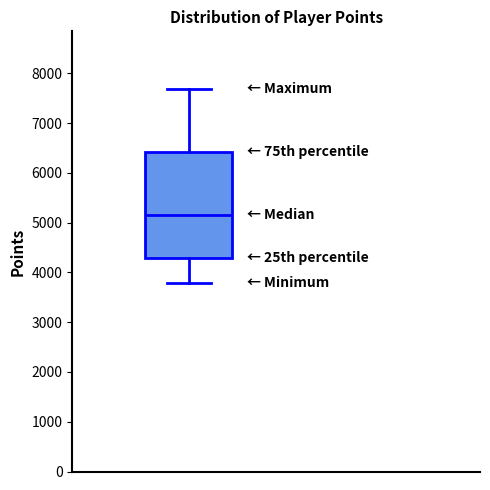

Where does the lower whisker of the box end on the y-axis? The values are not printed on the chart, so give them approximately, as read against the axis.

3800